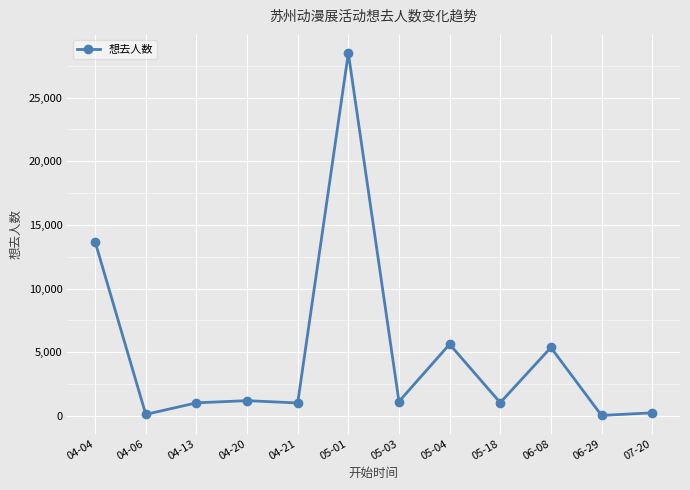

What is the average value?

4919